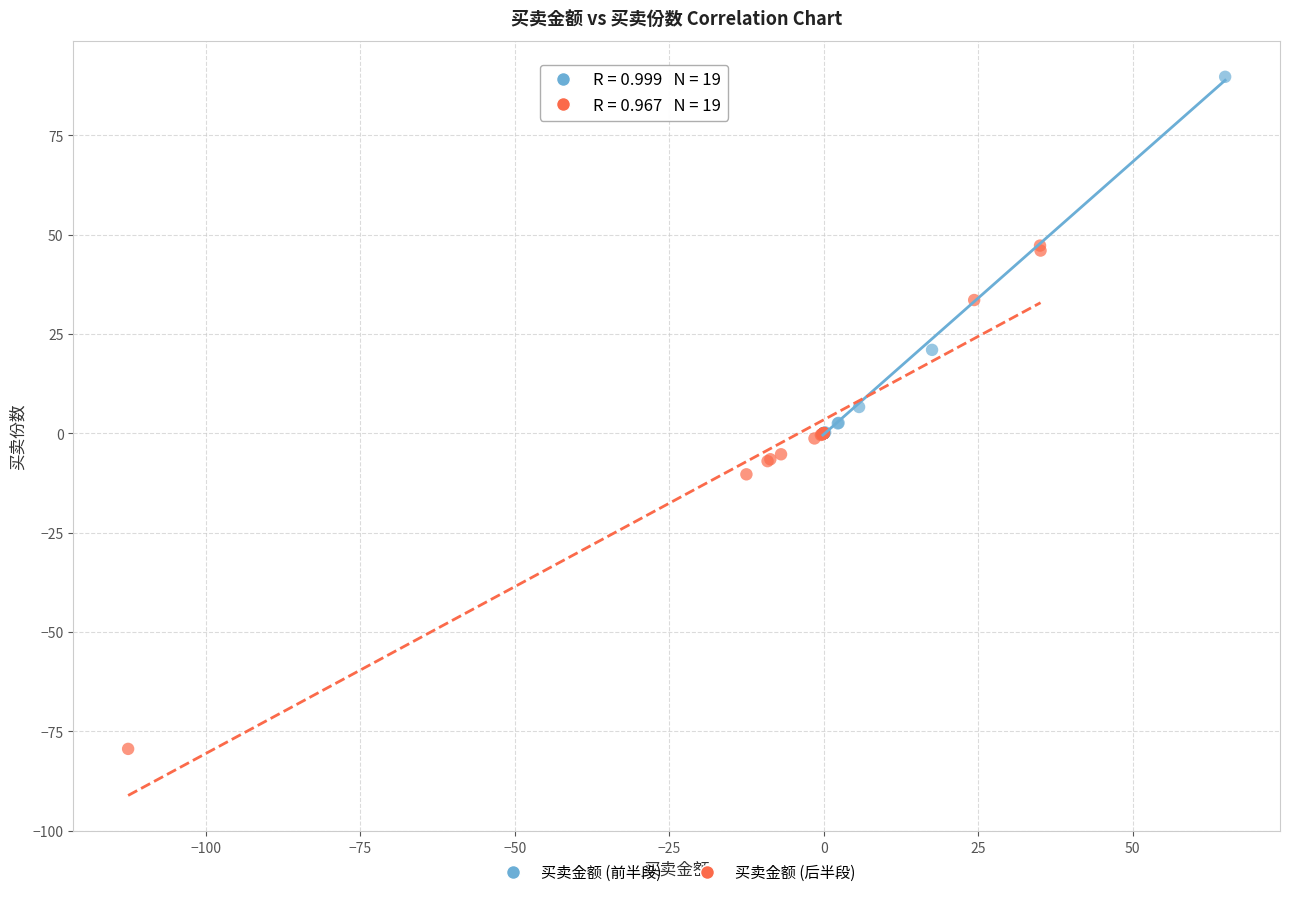

Which series reaches the minimum Y coordinate?

买卖金额 (后半段)